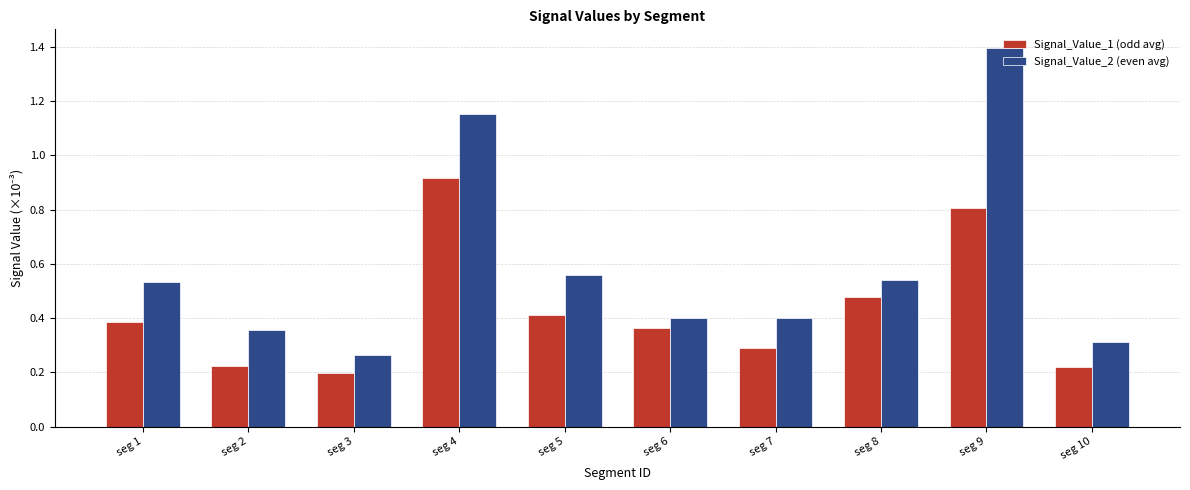

Which category has the highest value across all series?

seg 9